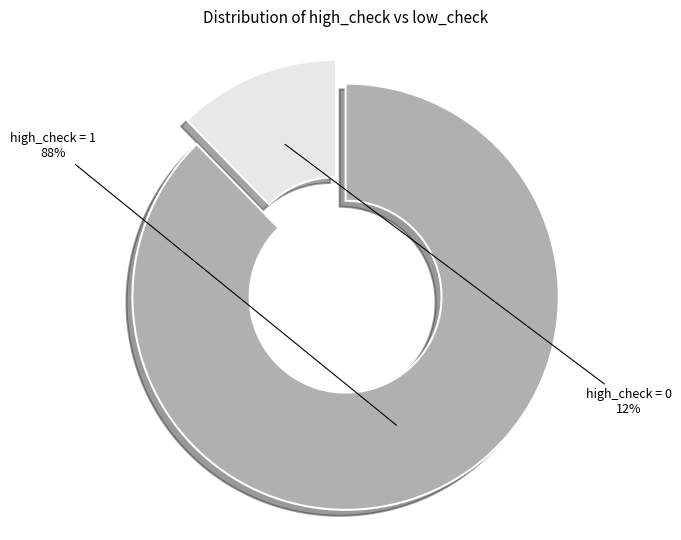

To the nearest percent, what is the average slice percentage?

50%